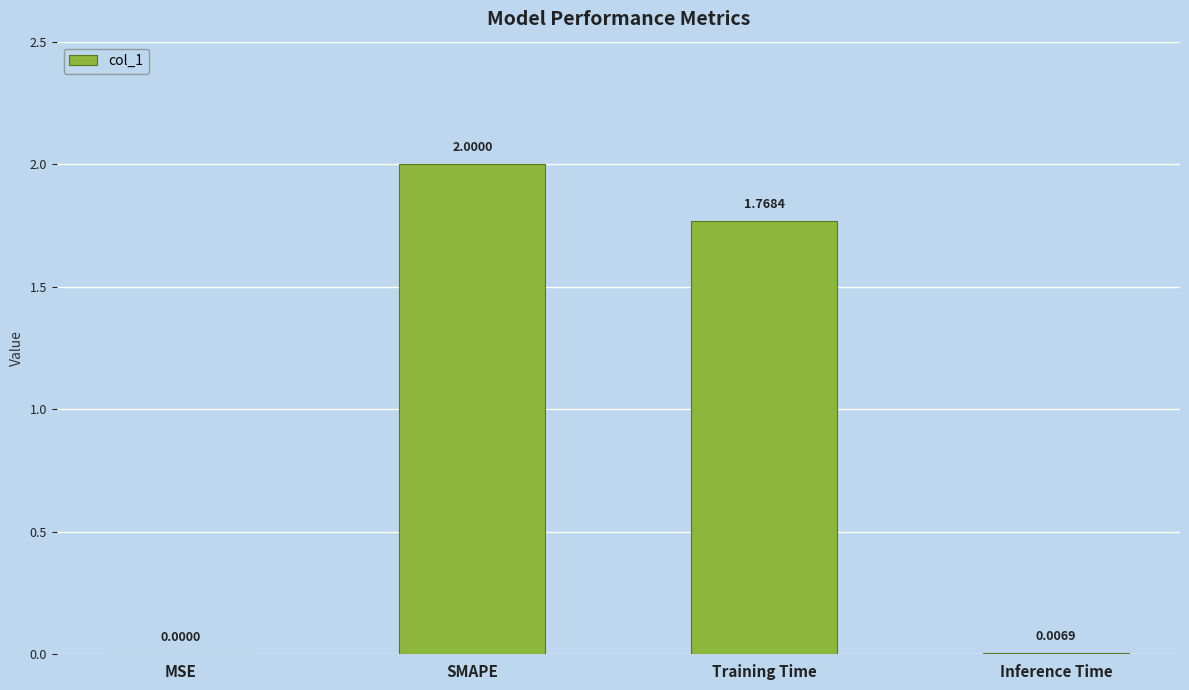

At which category does the chart reach its peak across all series?

SMAPE